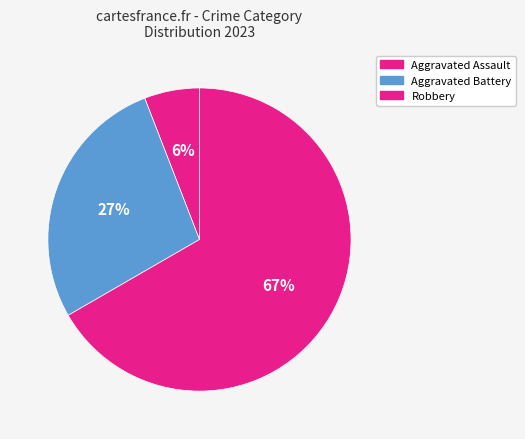

Count the number of slices in the pie.

3